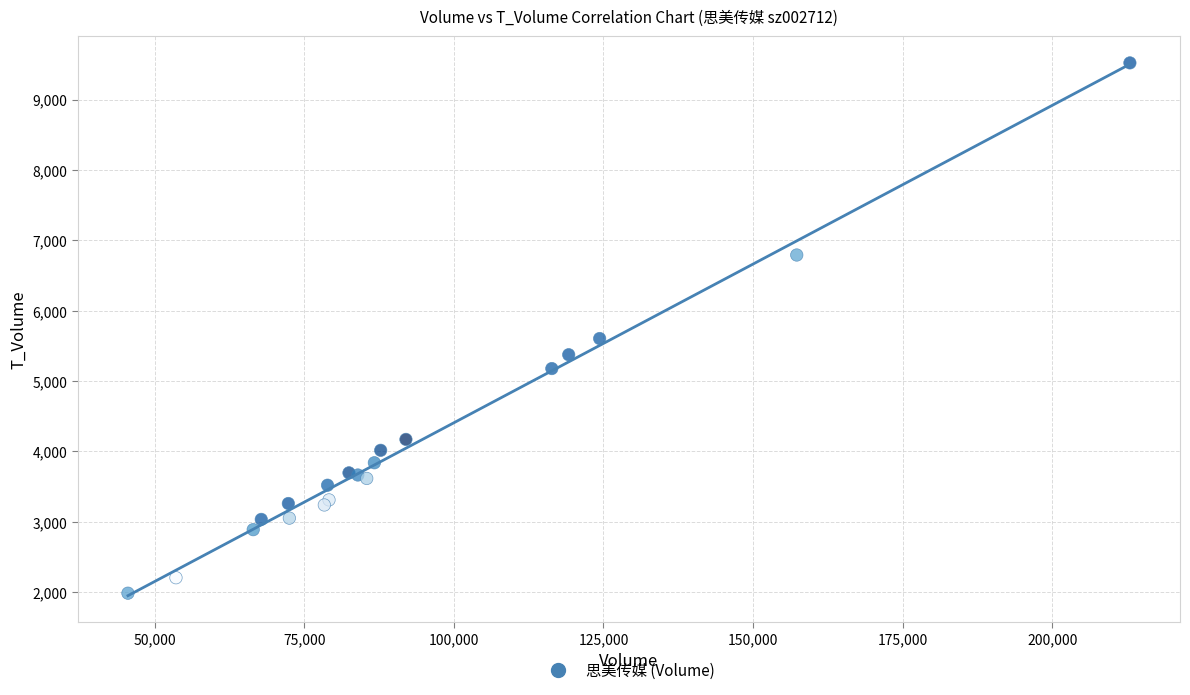

What Y value in the scatter plot is closest to 5753?

5604